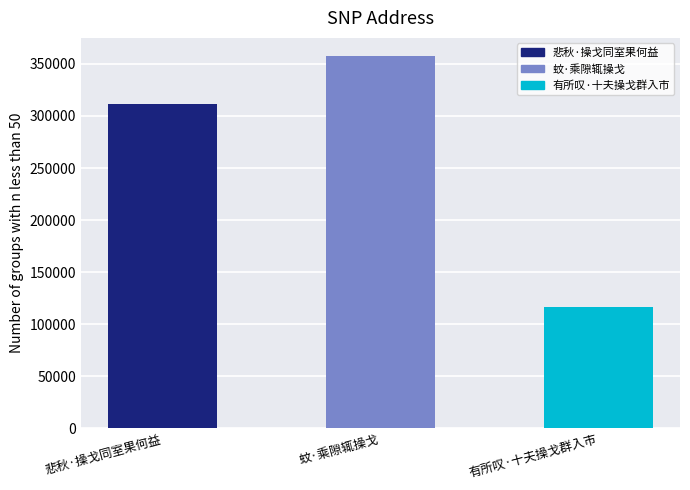

What is the label of the 1st bar from the left?

悲秋·操戈同室果何益